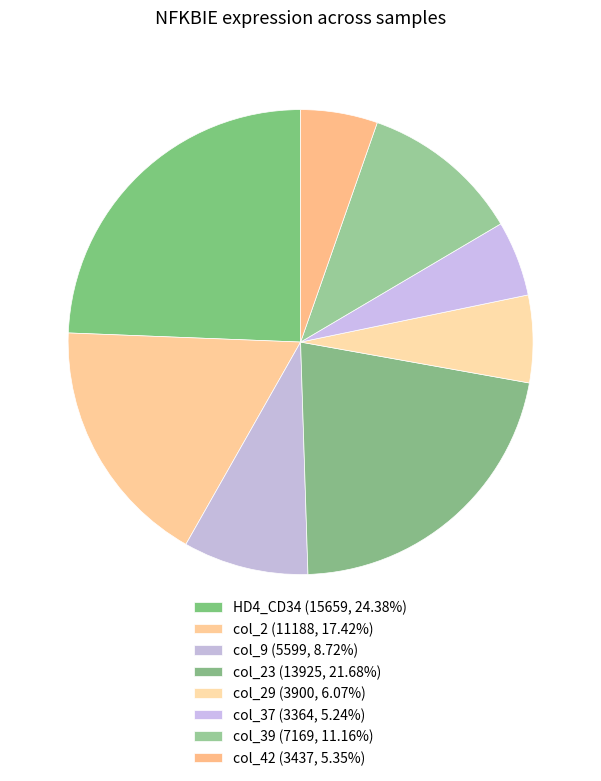

How many segments does this pie chart have?

8